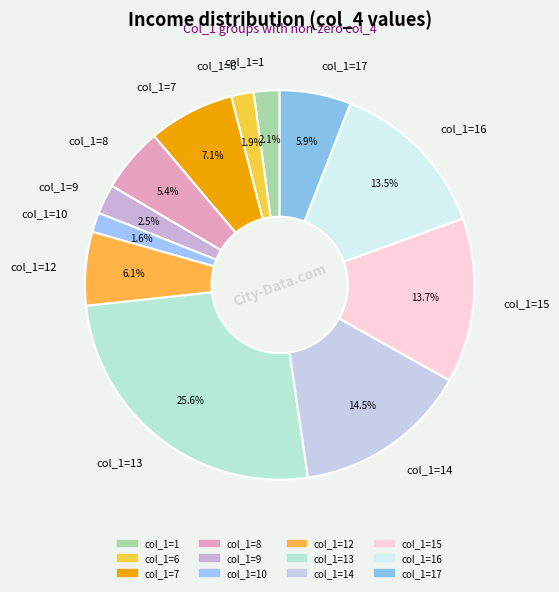

Between col_1=9 and col_1=12, which is larger?

col_1=12